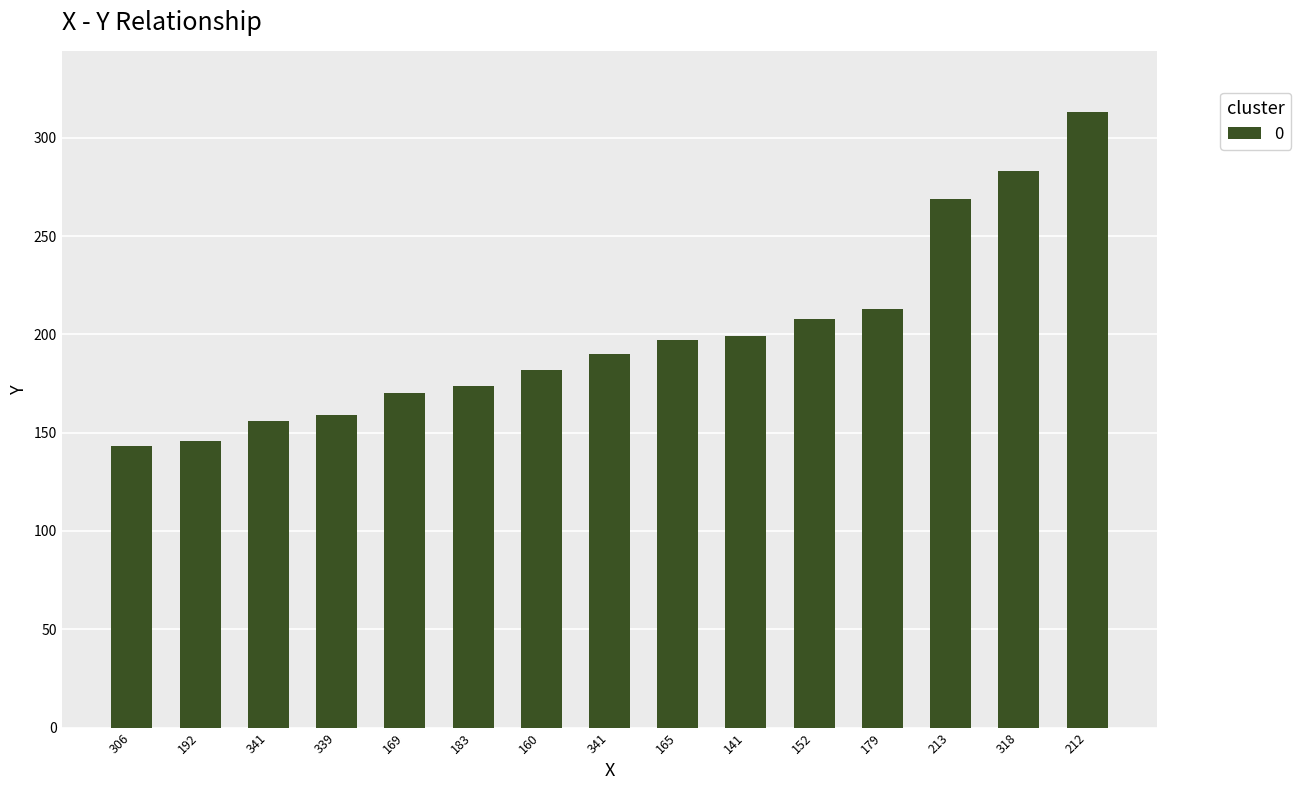

What is the change in value from 183 to 152?

+34